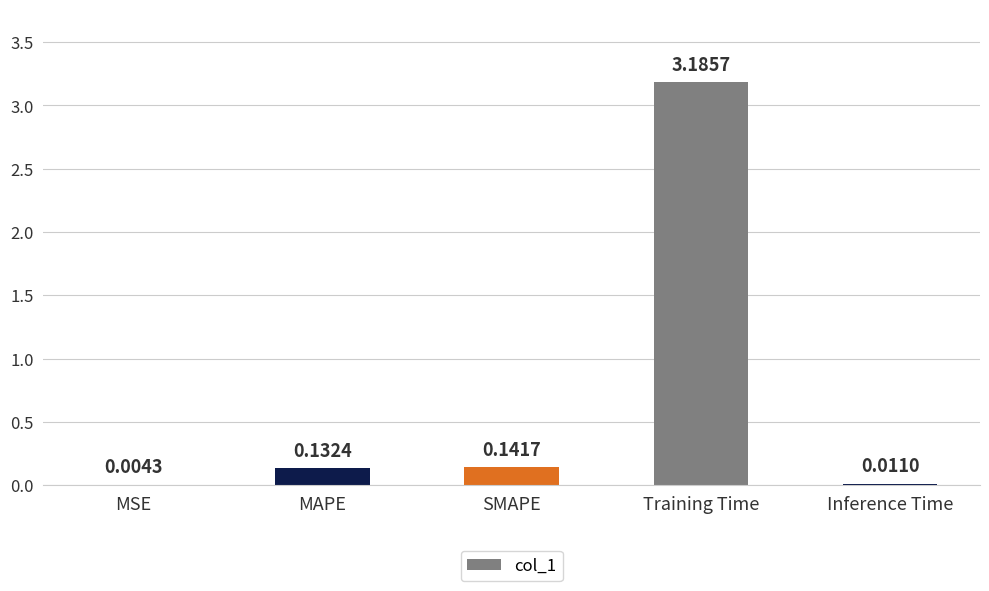

Is it true that the value at Training Time is 3.2?

True